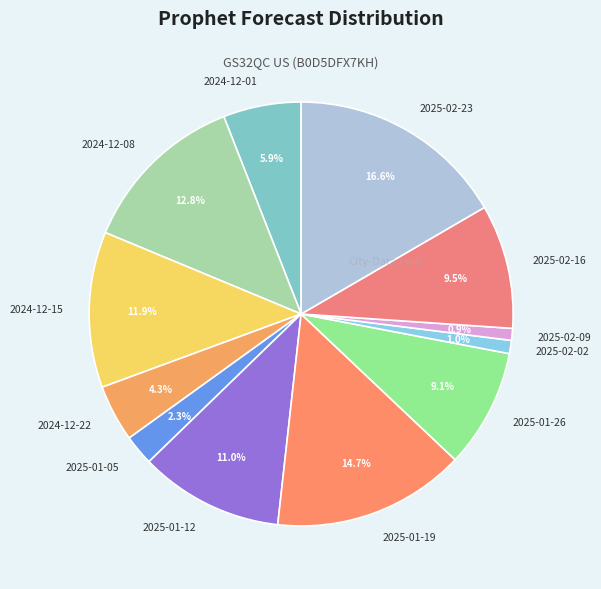

Does 2024-12-22 represent more than half of the total?

No